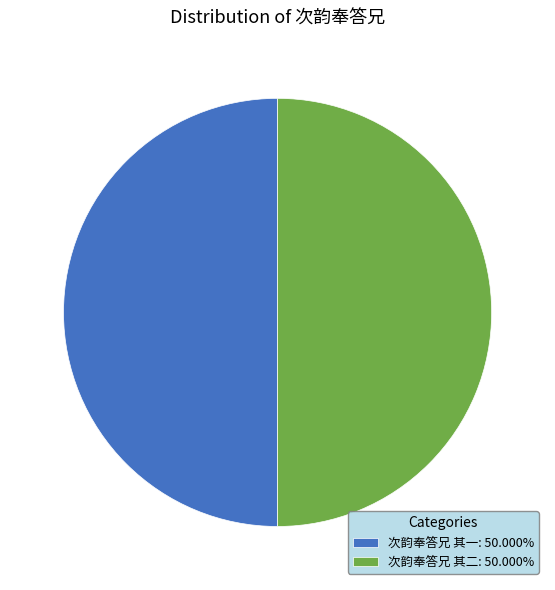

What is the ratio of the value at 次韵奉答兄 其一: 50.000% to the value at 次韵奉答兄 其二: 50.000%?

1.0